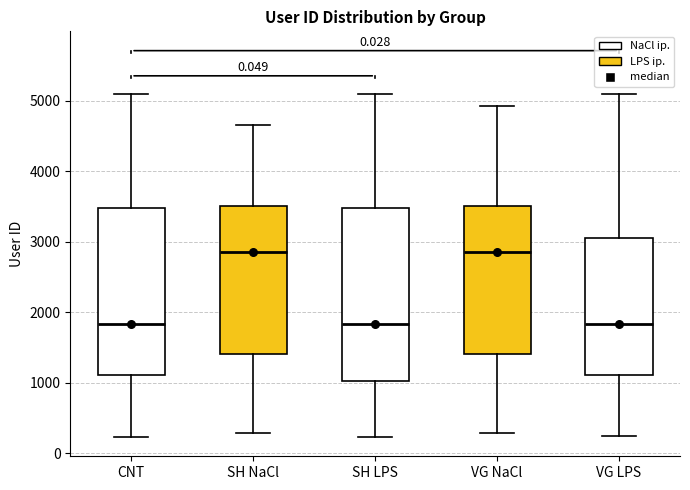

Reading left to right, read every box against the y-axis: the position of its median line, the range the box covers, and the ends of its whiskers. The values are not printed on the chart, so give them approximately, as read against the axis.

CNT: median 1800, box 1100 to 3500, whiskers 200 to 5100
SH NaCl: median 2800, box 1400 to 3500, whiskers 300 to 4700
SH LPS: median 1800, box 1000 to 3500, whiskers 200 to 5100
VG NaCl: median 2800, box 1400 to 3500, whiskers 300 to 4900
VG LPS: median 1800, box 1100 to 3100, whiskers 200 to 5100